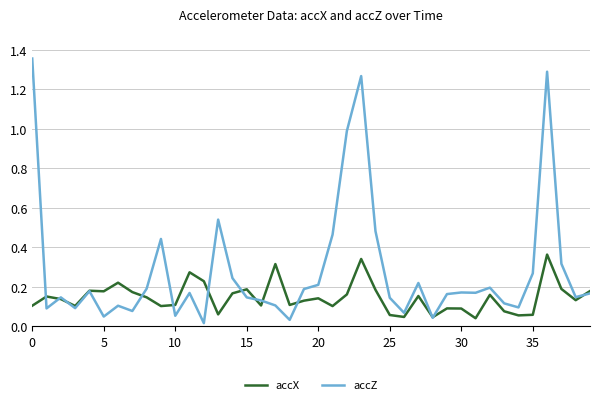

Which series has the largest range (max minus min)?

accZ